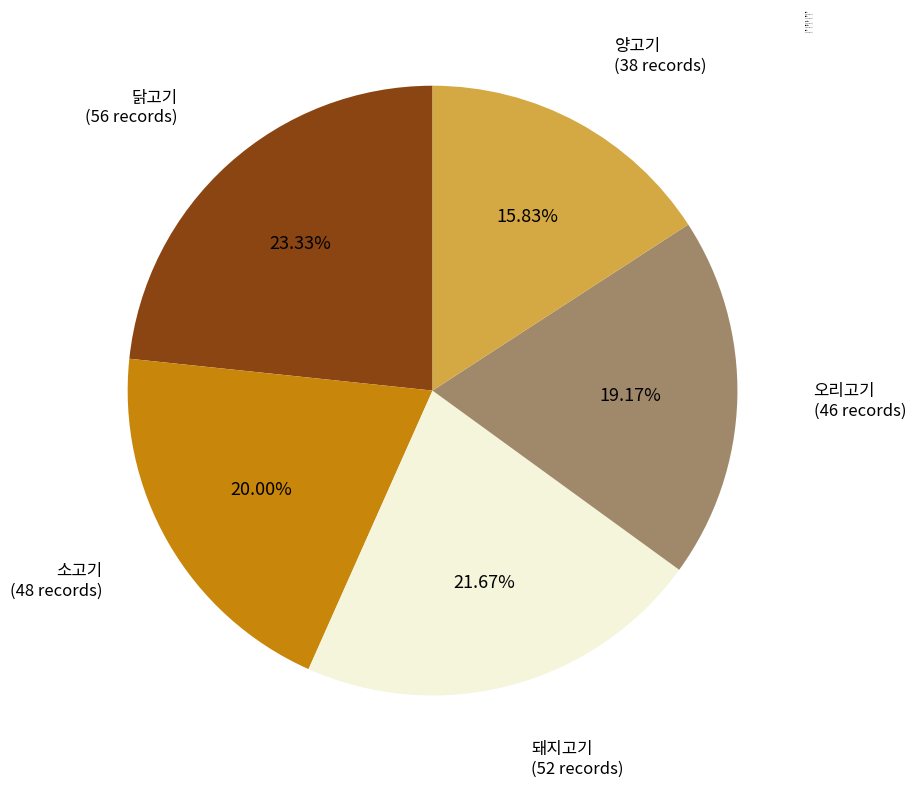

What percentage is the 소고기 slice, to the nearest percent?

20%